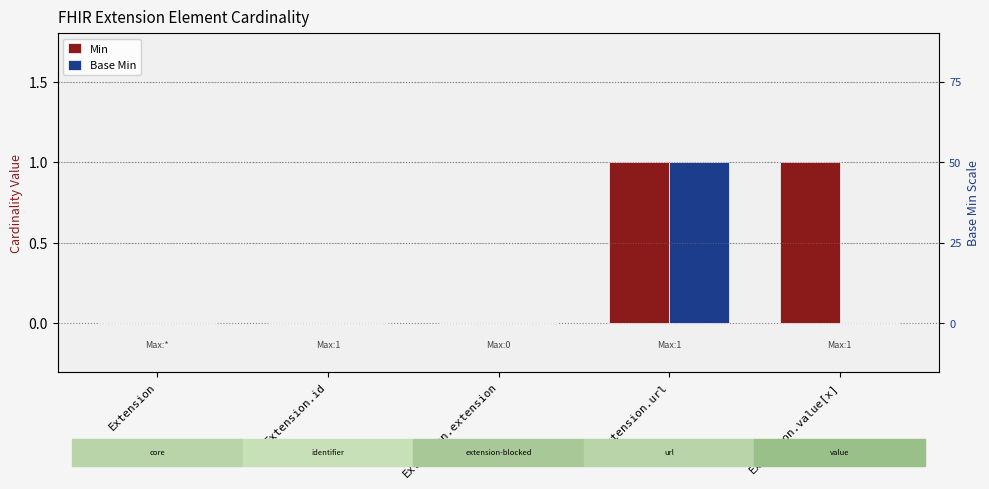

What is the label of the 3rd bar from the left?

Extension.extension